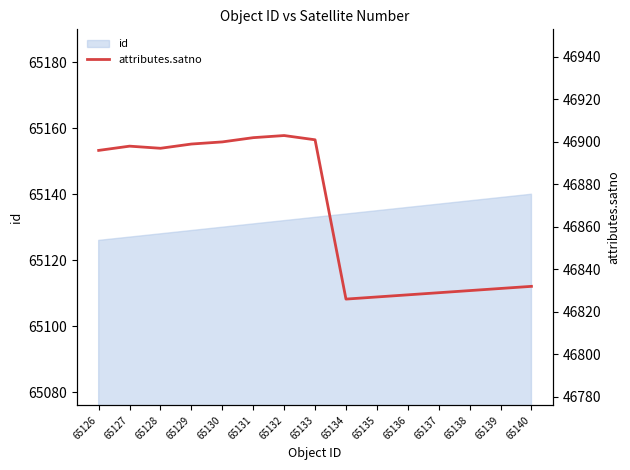

True or false: there are more than 0 points higher than both neighbors.

True